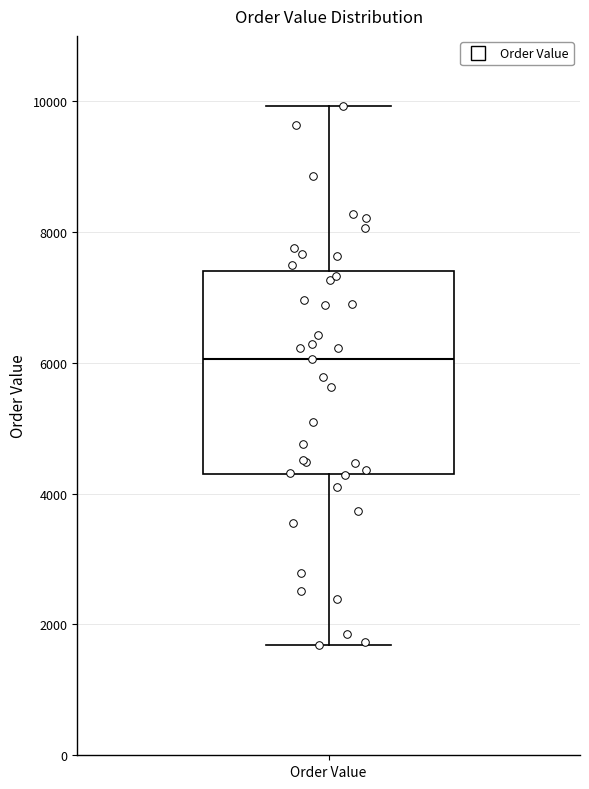

Read this box plot against the y-axis: the position of the median line, the range covered by the box, and the ends of both whiskers. The values are not printed on the chart, so give them approximately, as read against the axis.

median 6000, box 4400 to 7400, whiskers 1600 to 10000